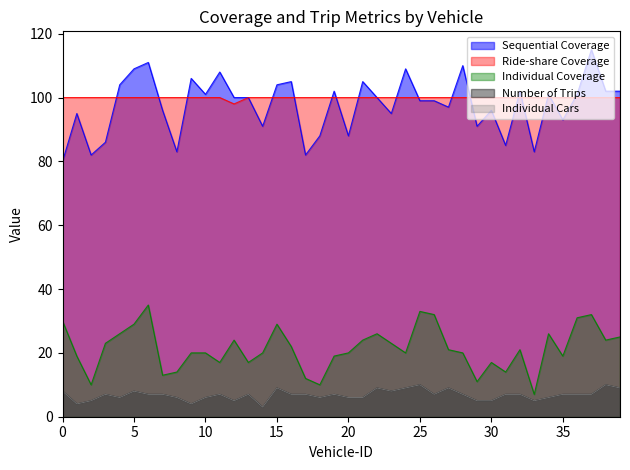

At which label is Individual Cars closest to 6?

4